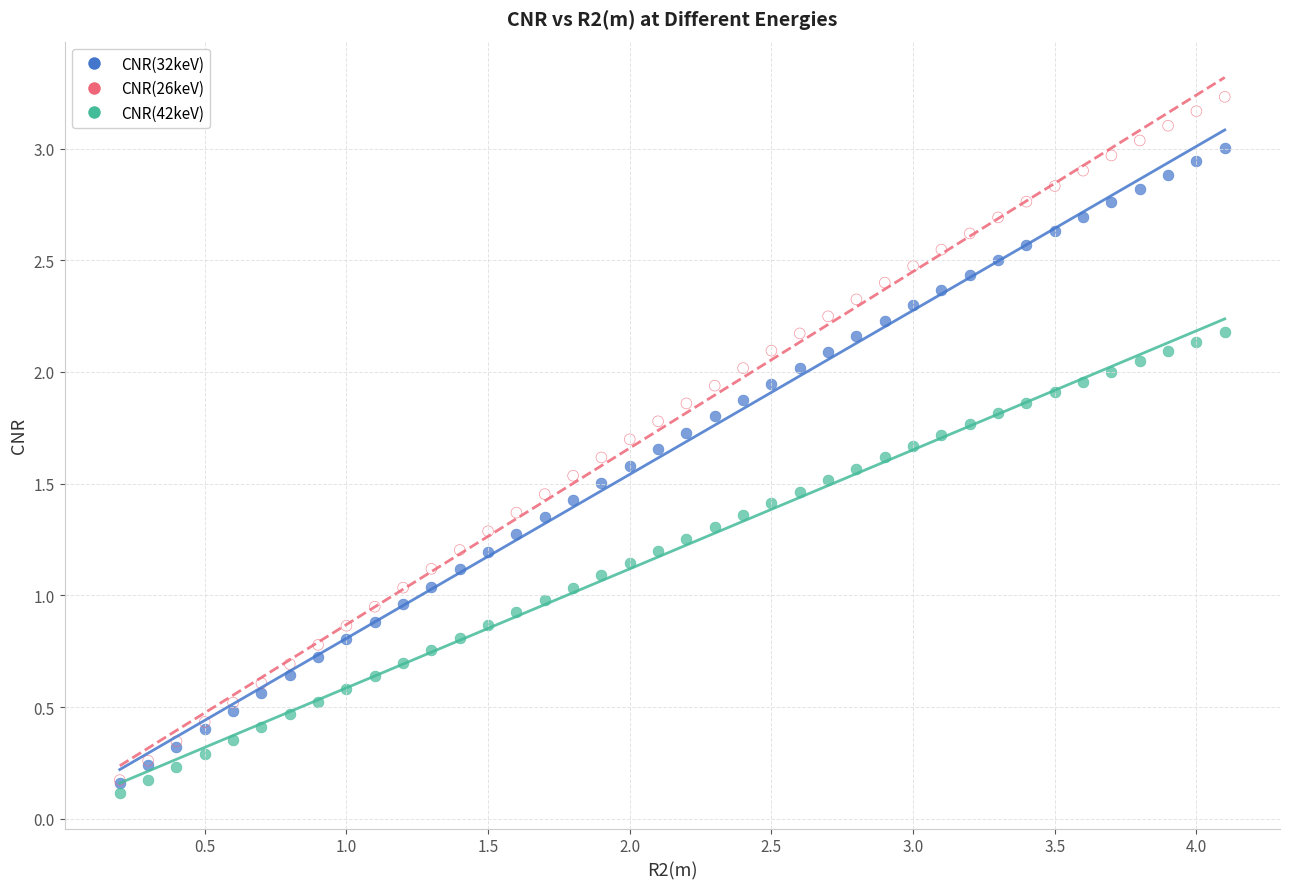

Which series contains the highest Y value?

CNR(26keV)